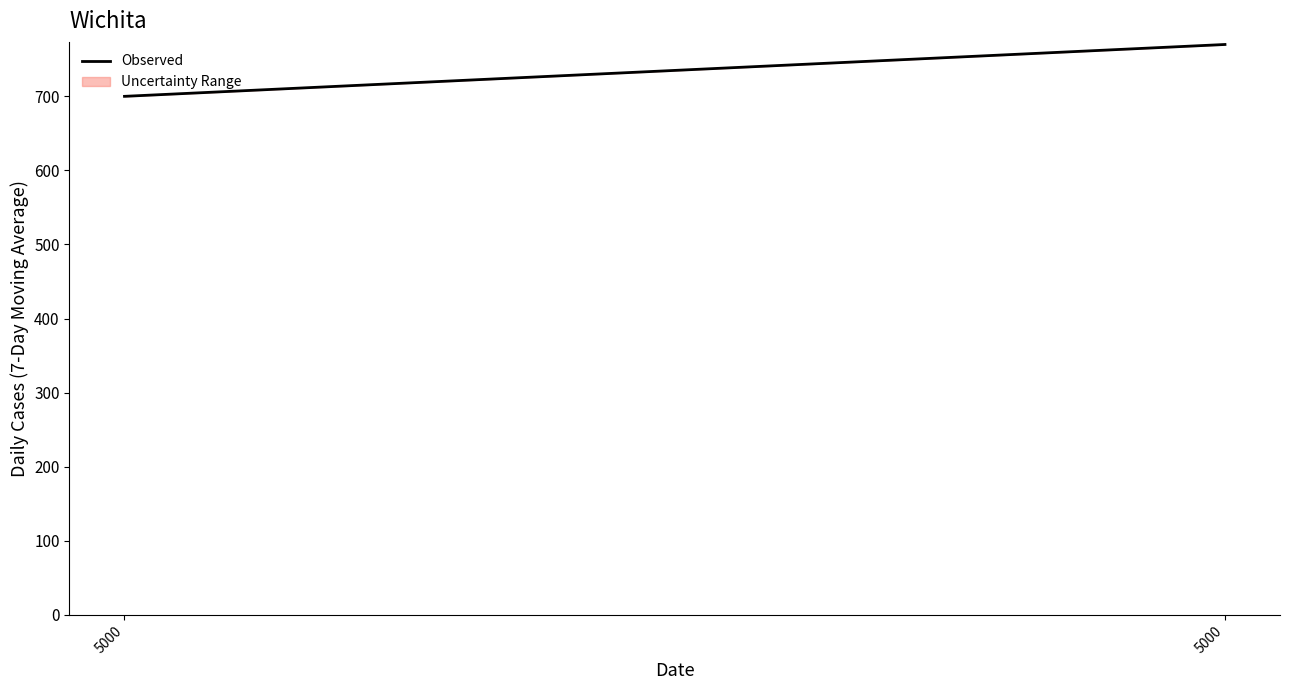

Is it true that the value at 5000 is 700?

True